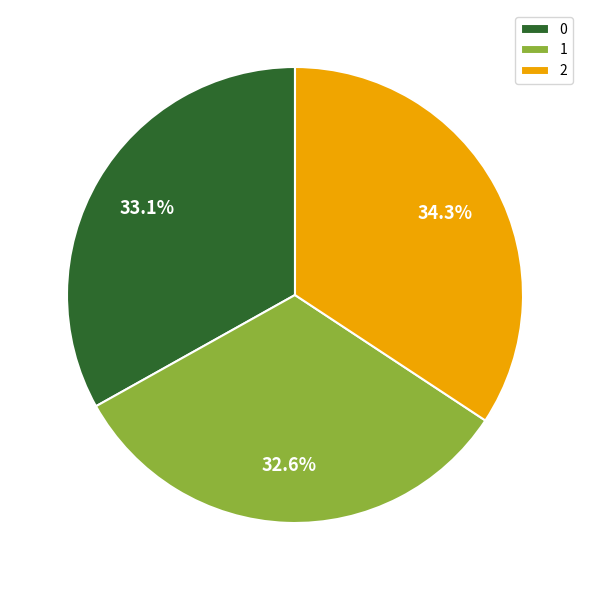

Is there a majority slice in this chart?

No